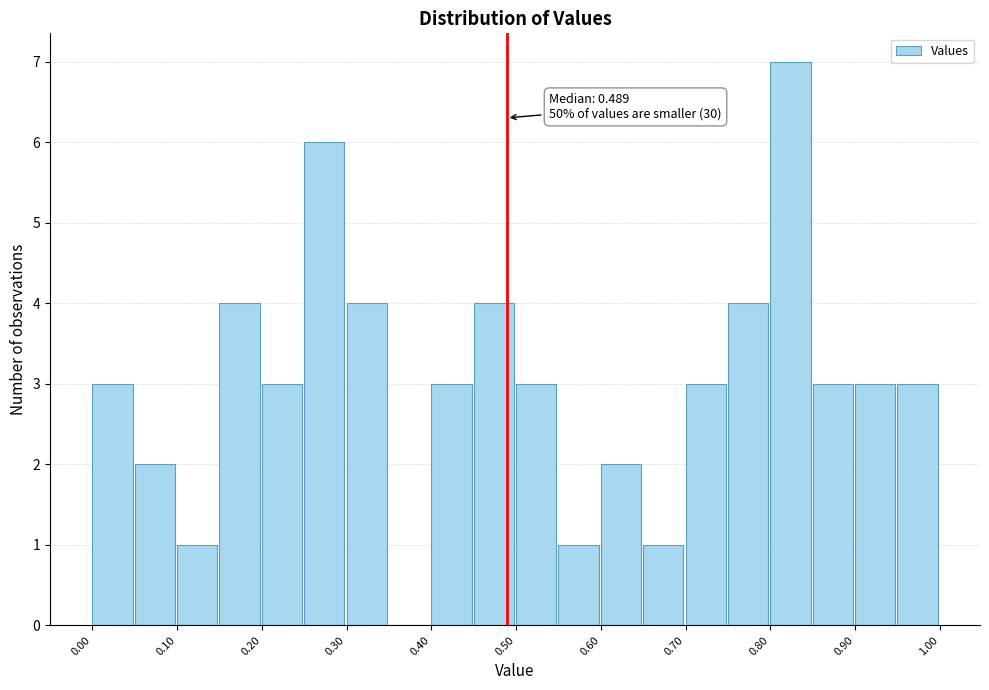

Which range on the x-axis has the tallest bar?

0.80 to 0.85